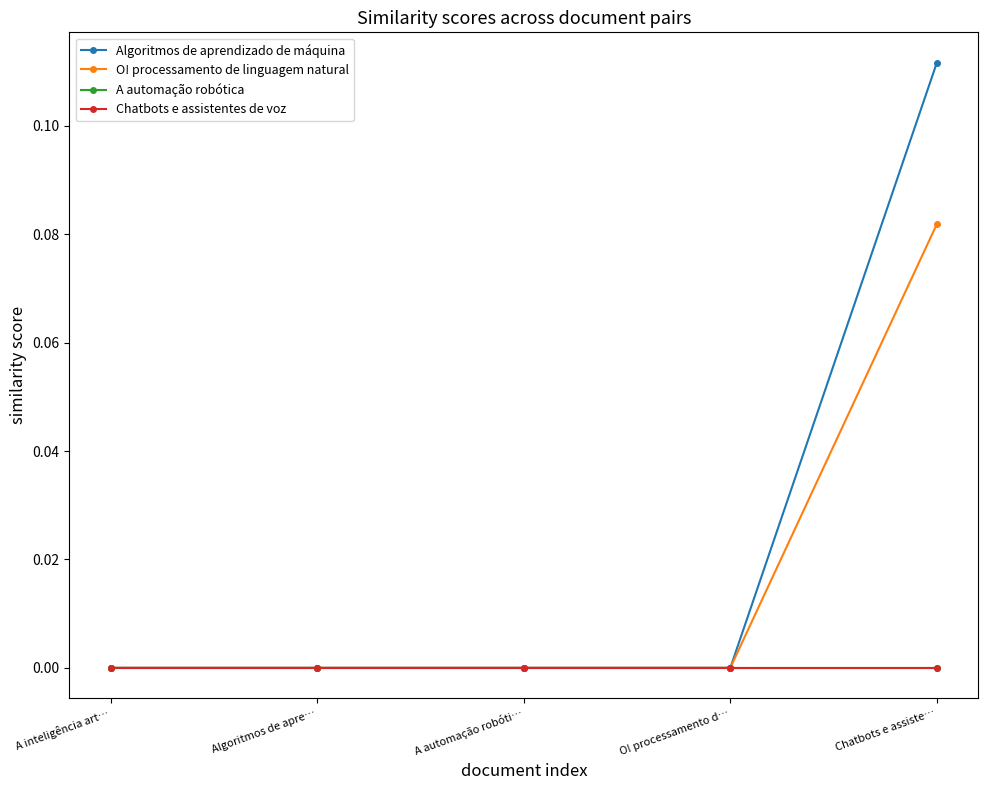

Does the chart have visible grid lines?

No